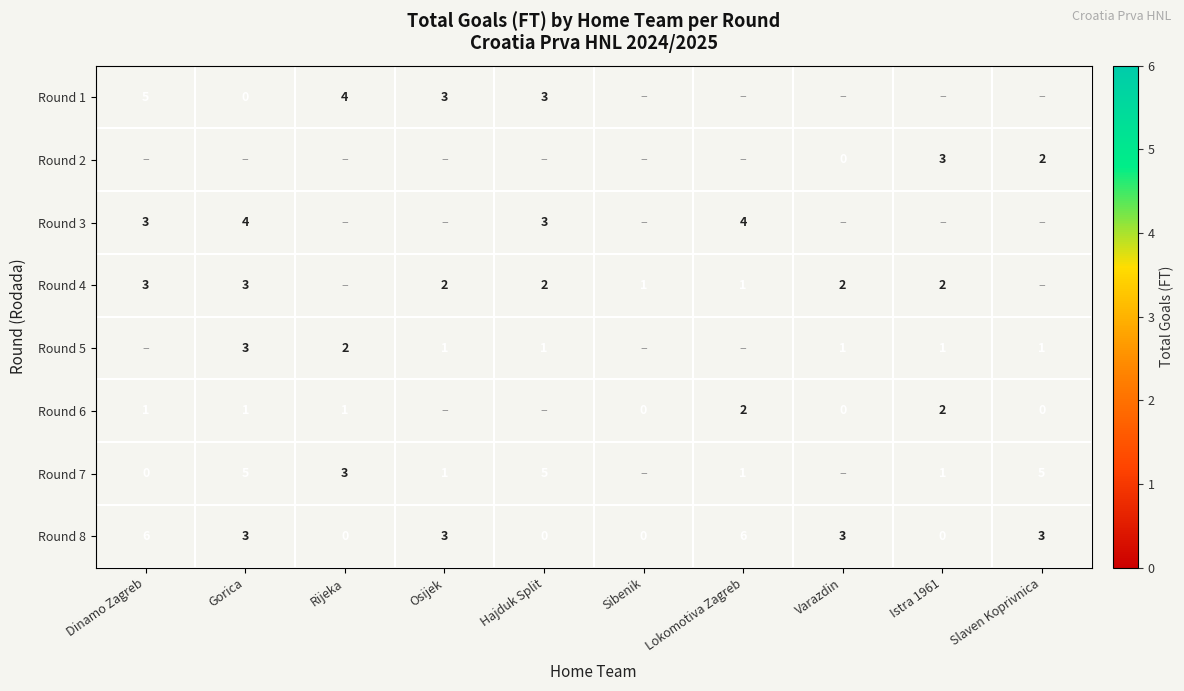

Is it true that Round 4 equals 3 at Dinamo Zagreb?

True